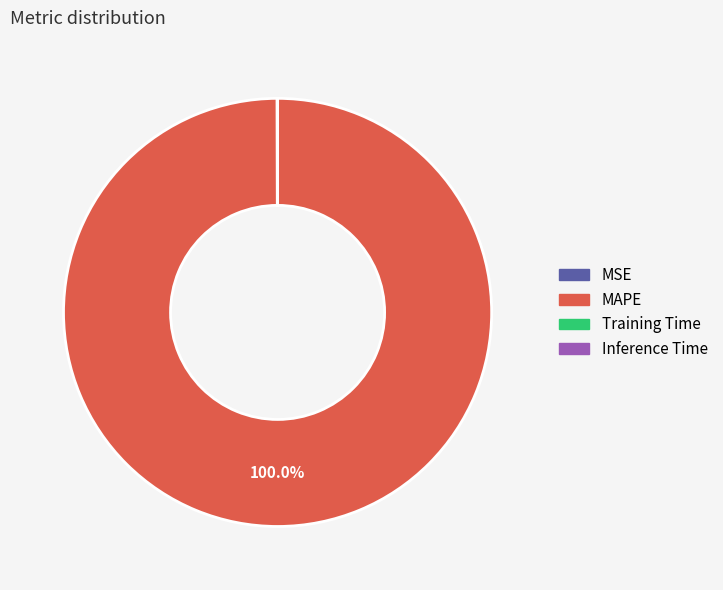

Which category has the biggest portion of the pie?

MAPE